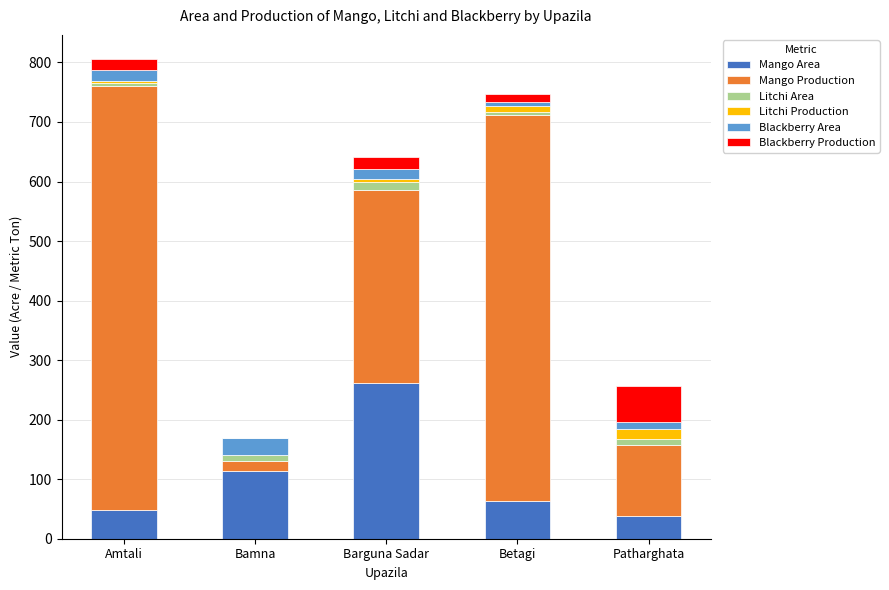

The Mango Area series shows 261 at Barguna Sadar. True or false?

True